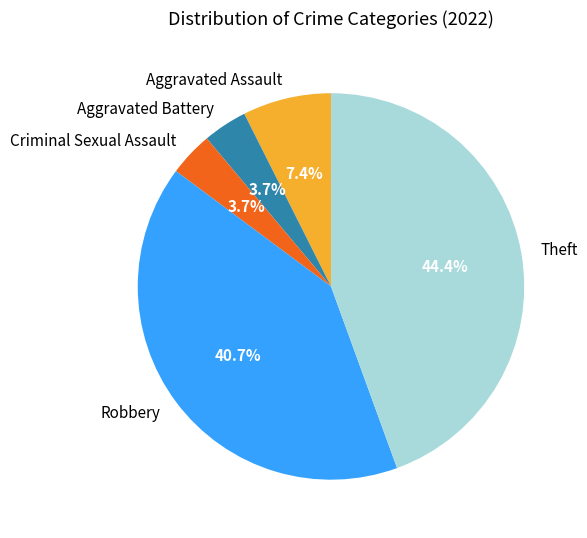

What is the largest slice in the pie chart?

Theft